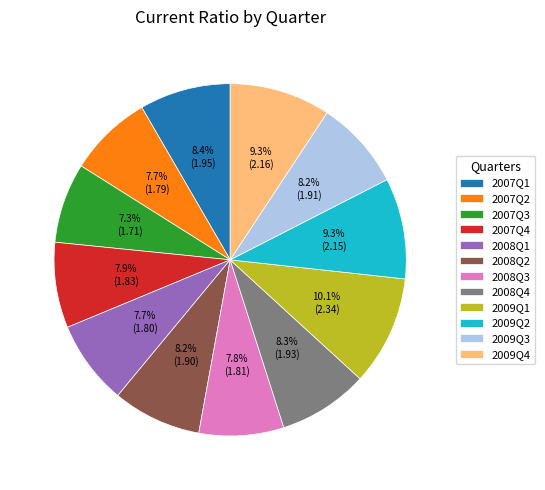

What is the largest slice in the pie chart?

2009Q1